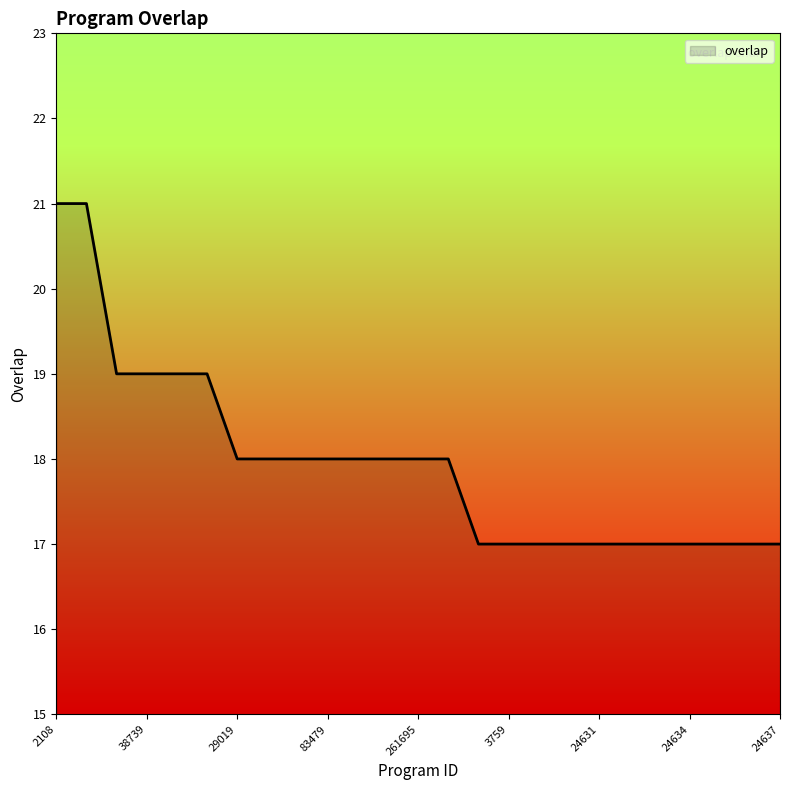

What is the difference between the maximum and minimum values?

4